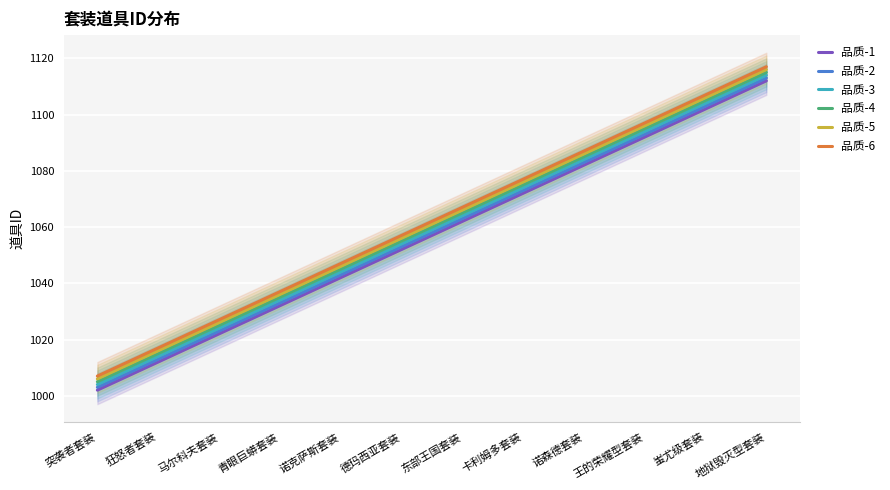

True or false: 品质-5 has a value of 1056 at 德玛西亚套装.

True